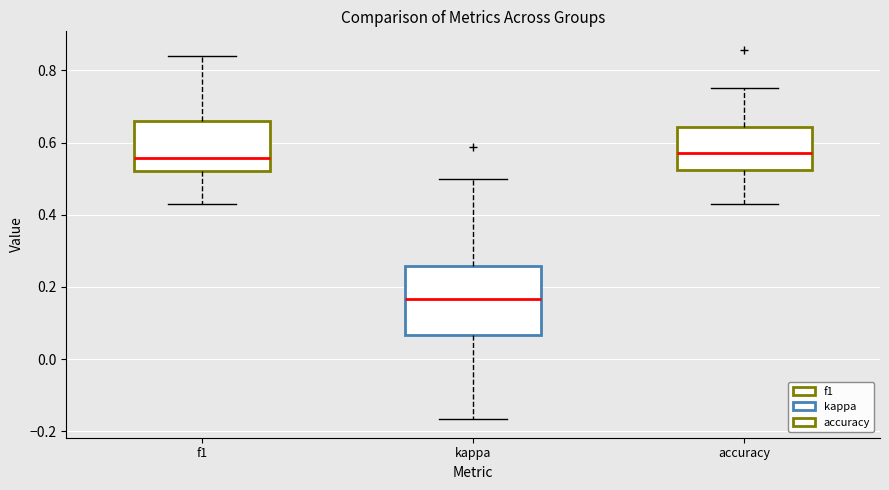

Reading left to right, transcribe this box plot: for each box, give where its median line is, the range the box spans, and where its two whiskers end, as read against the y-axis. The values are not printed on the chart, so give them approximately, as read against the axis.

f1: median 0.56, box 0.52 to 0.66, whiskers 0.42 to 0.84
kappa: median 0.16, box 0.06 to 0.26, whiskers -0.16 to 0.50
accuracy: median 0.58, box 0.52 to 0.64, whiskers 0.42 to 0.76